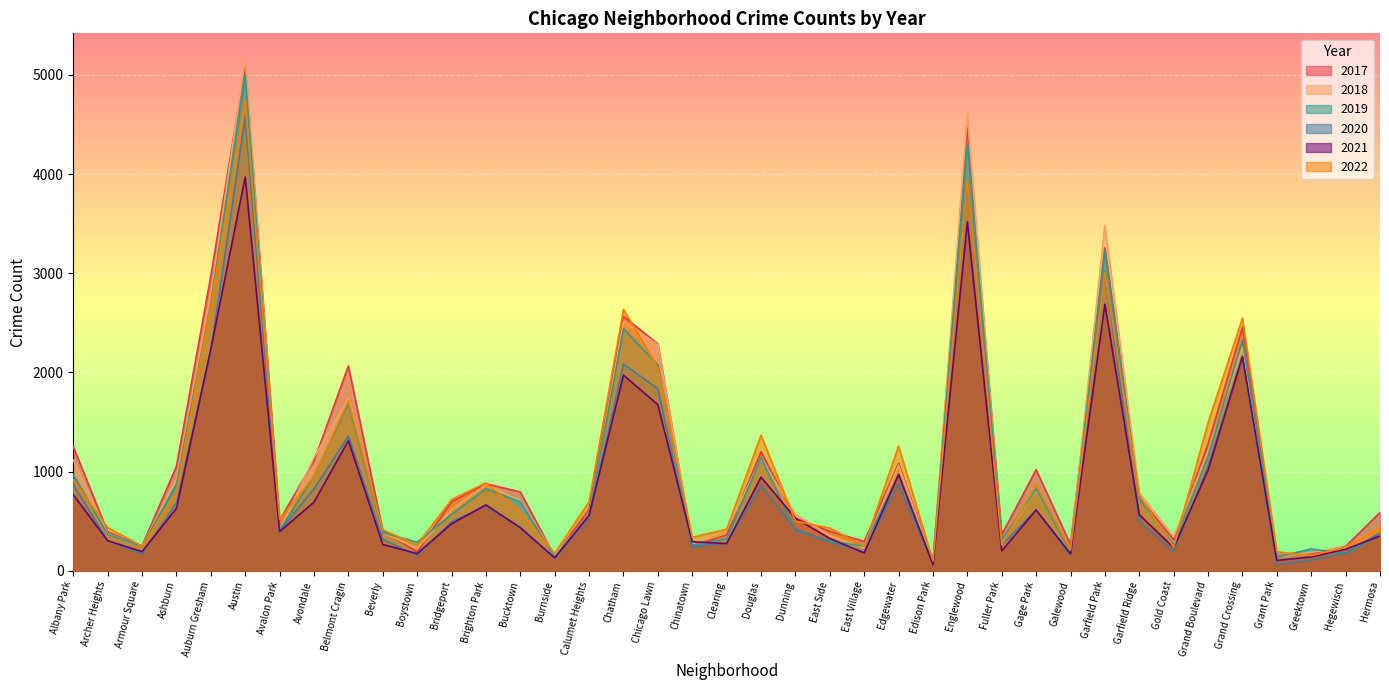

Which label corresponds to the largest value in the chart?

Austin